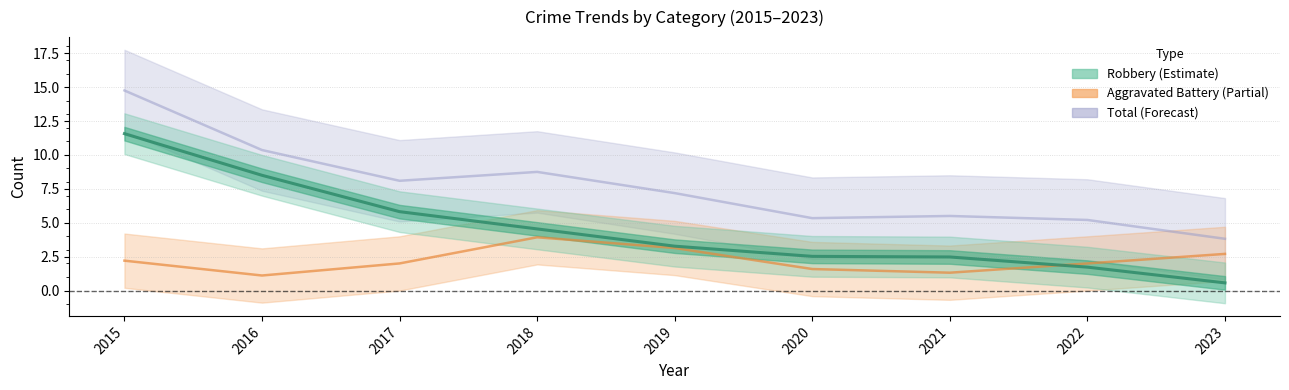

At which category does Robbery reach its first local valley?

2020